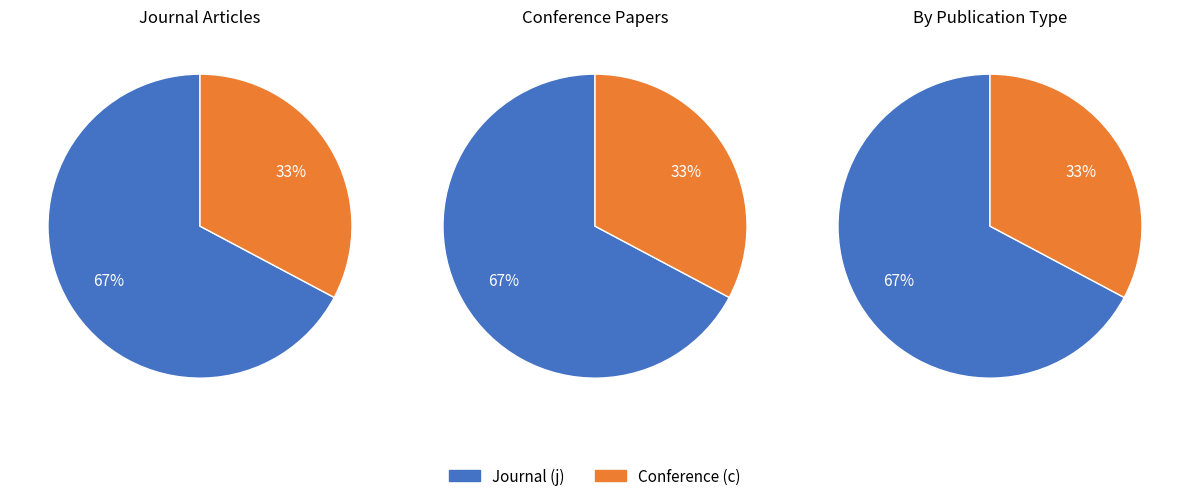

To the nearest percent, what percentage of the pie is j?

67%